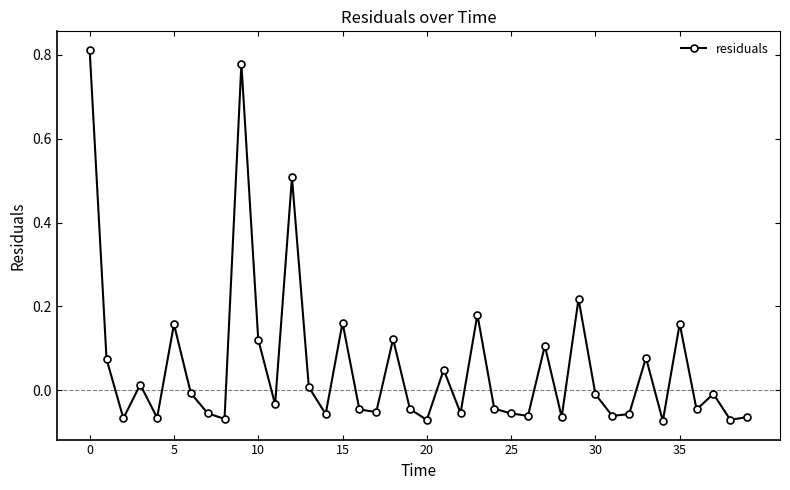

What is the sum of all values?

2.3